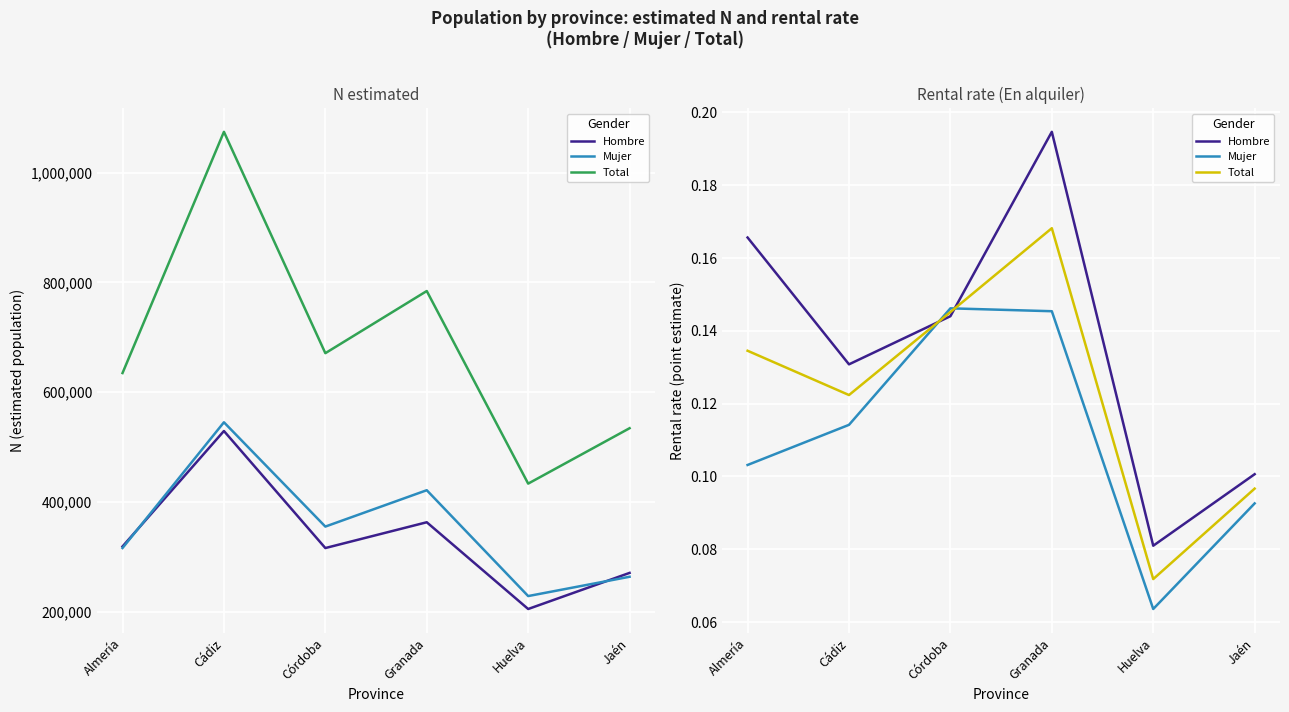

What is the difference between the maximum and minimum values in the Mujer series?

0.1